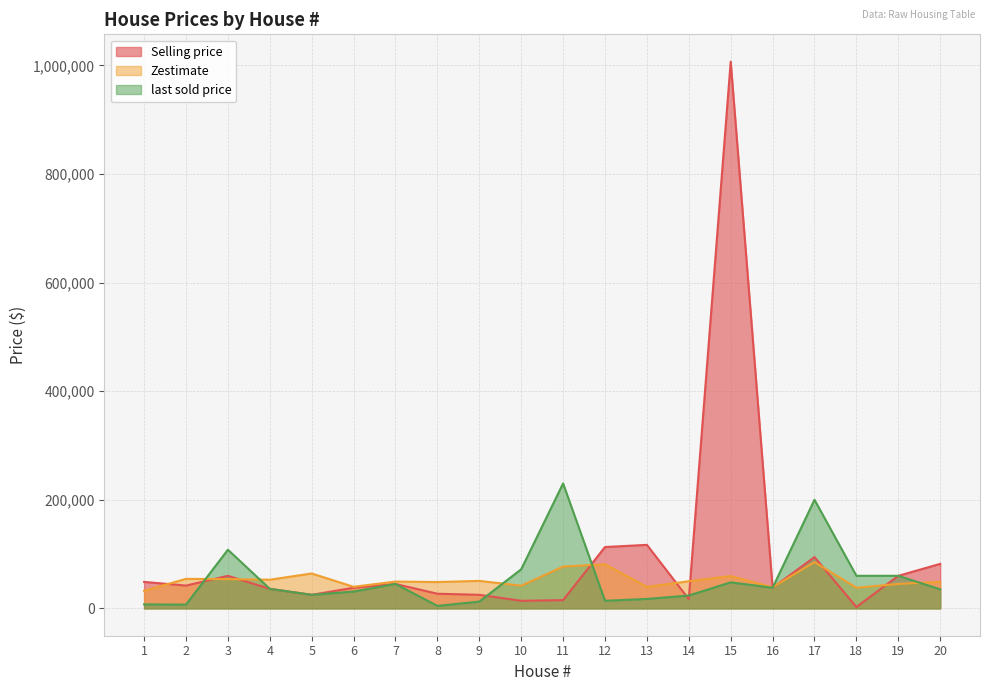

Reading right to left, what are all the values shown in this chart?

Selling price: 82000	60000	2500	94500	38000	1006800	17000	117000	113000	15200	14000	25000	27000	45000	38000	25000	36000	60000	42000	48800
Zestimate: 48983	45038	38048	85151	38958	59418	50065	39518	81210	76982	41814	50643	48539	49398	39763	64275	52829	53873	54362	32412
last sold price: 35100	60000	60000	200000	38000	48000	23700	17422	14000	230068	72000	12500	4576	45000	31000	25000	36000	108000	7000	7400